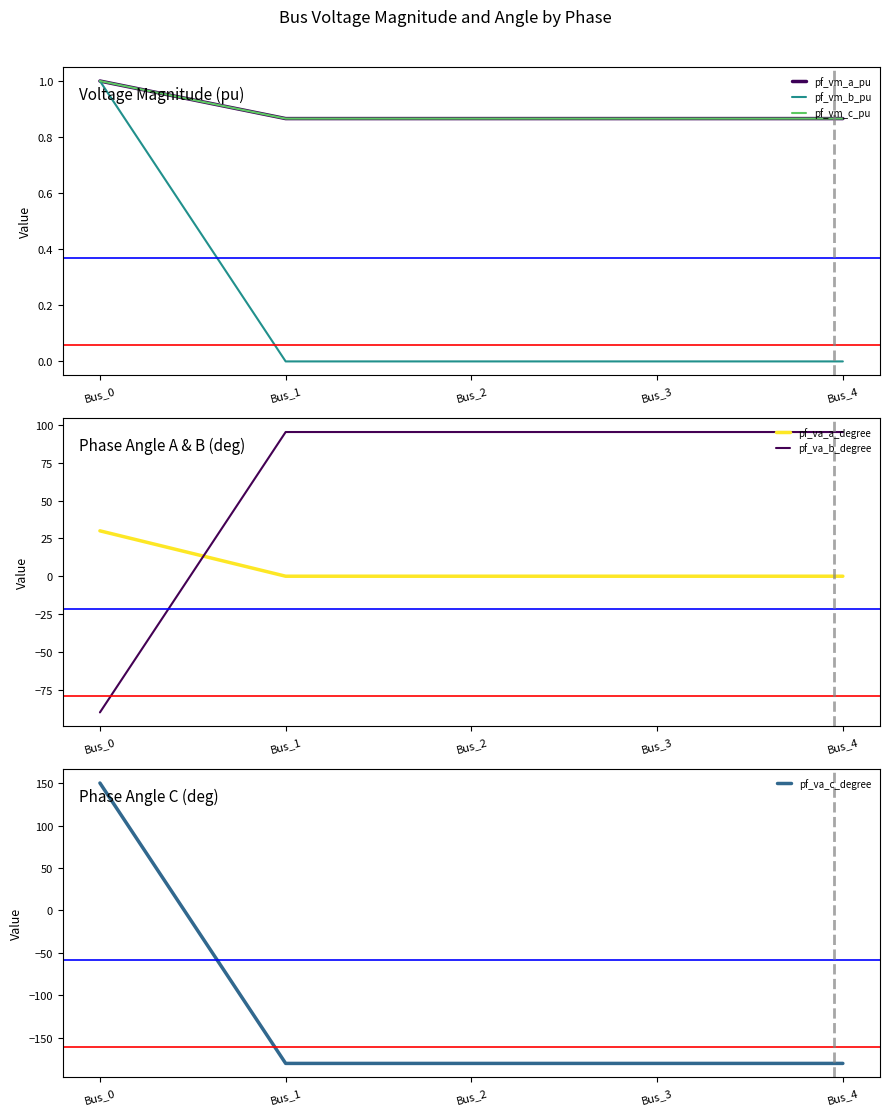

Which series changed the most between Bus_3 and Bus_4?

pf_vm_a_pu